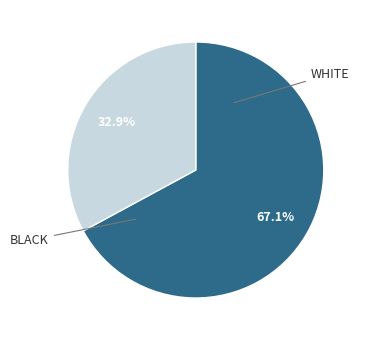

How many slices are in this pie chart?

2